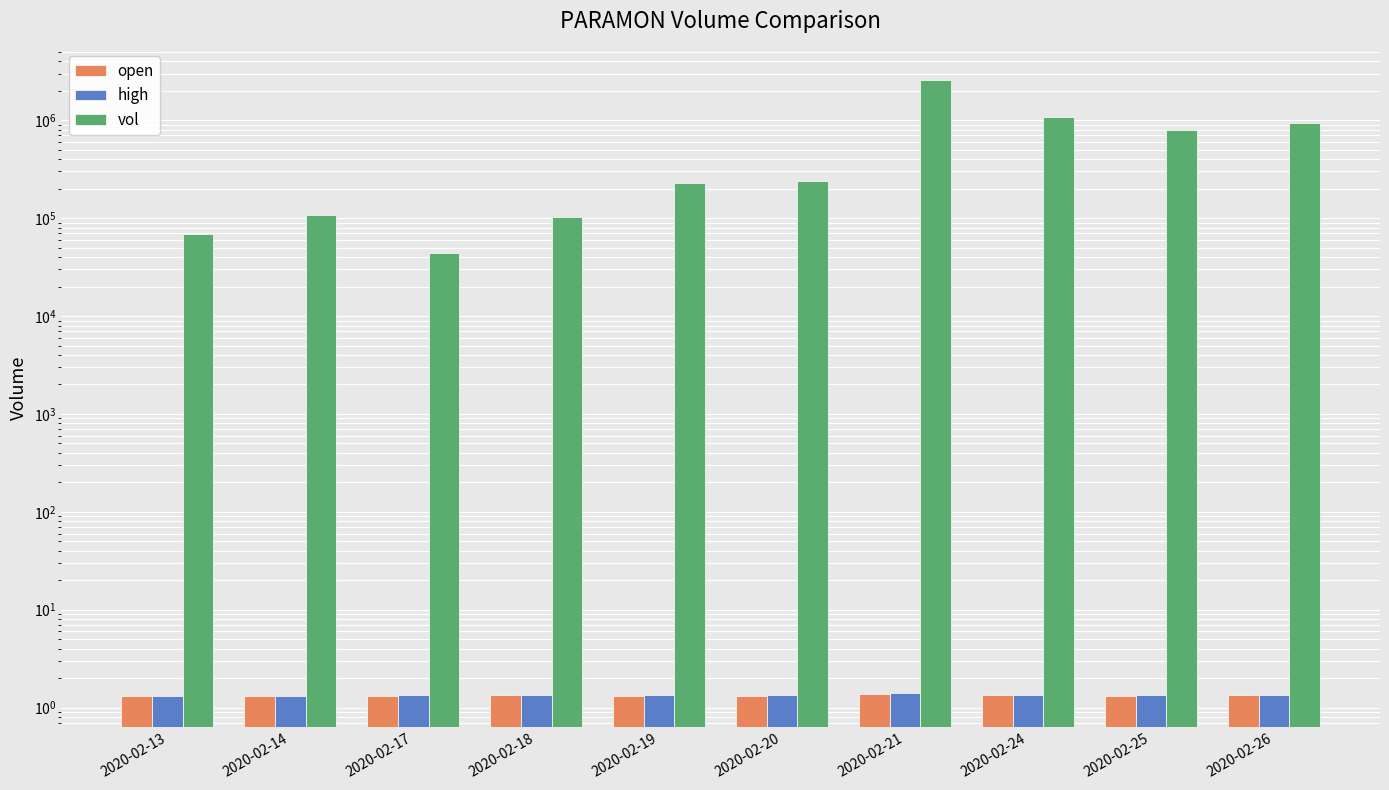

What is the value of the open bar at the 1st from the left?

1.3